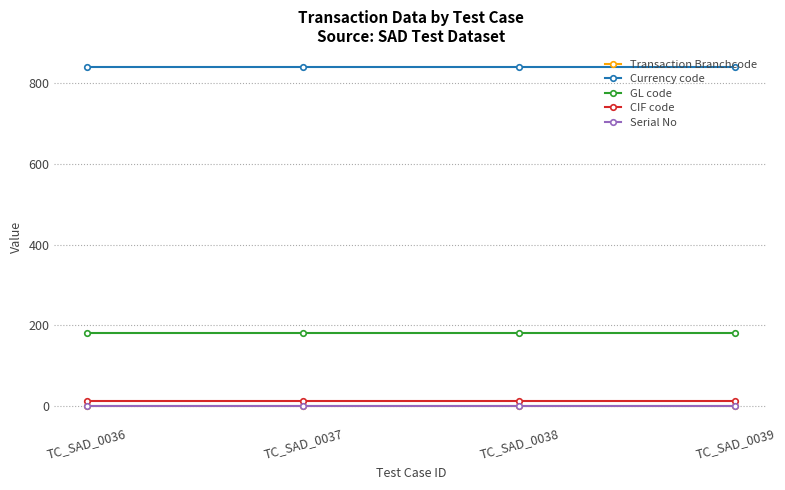

Which series has the largest total across all categories?

Currency code